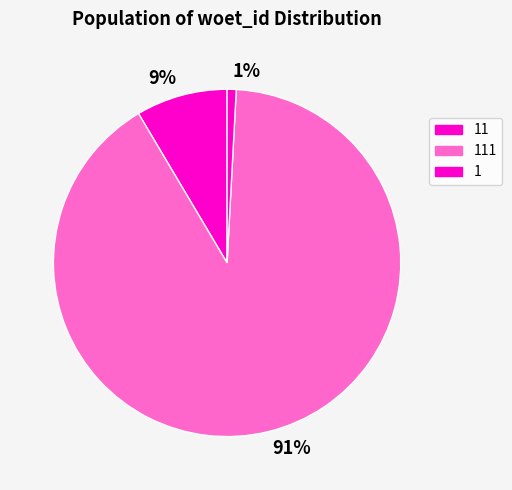

Which category has the biggest portion of the pie?

91%